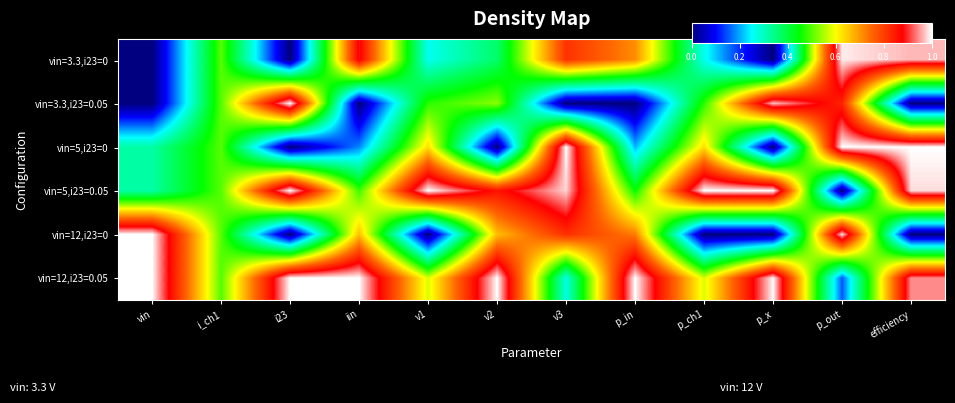

Reading left to right, extract all data points from this chart.

vin=3.3,i23=0: vin=0.0	i_ch1=0.5	i23=0.0	iin=0.9	v1=0.3	v2=0.4	v3=0.8	p_in=0.7	p_ch1=0.3	p_x=0.0	p_out=1.0	efficiency=1.0
vin=3.3,i23=0.05: vin=0.0	i_ch1=0.5	i23=1.0	iin=0.0	v1=0.5	v2=0.5	v3=0.0	p_in=0.0	p_ch1=0.5	p_x=1.0	p_out=0.8	efficiency=0.0
vin=5,i23=0: vin=0.3	i_ch1=0.5	i23=0.0	iin=0.2	v1=0.6	v2=0.0	v3=1.0	p_in=0.2	p_ch1=0.6	p_x=0.0	p_out=1.0	efficiency=1.0
vin=5,i23=0.05: vin=0.3	i_ch1=0.5	i23=1.0	iin=0.5	v1=1.0	v2=0.9	v3=1.0	p_in=0.5	p_ch1=1.0	p_x=1.0	p_out=0.0	efficiency=1.0
vin=12,i23=0: vin=1.0	i_ch1=0.5	i23=0.0	iin=0.7	v1=0.0	v2=0.7	v3=0.8	p_in=0.7	p_ch1=0.0	p_x=0.0	p_out=1.0	efficiency=0.0
vin=12,i23=0.05: vin=1.0	i_ch1=0.5	i23=1.0	iin=1.0	v1=0.6	v2=1.0	v3=0.3	p_in=1.0	p_ch1=0.6	p_x=1.0	p_out=0.2	efficiency=0.9